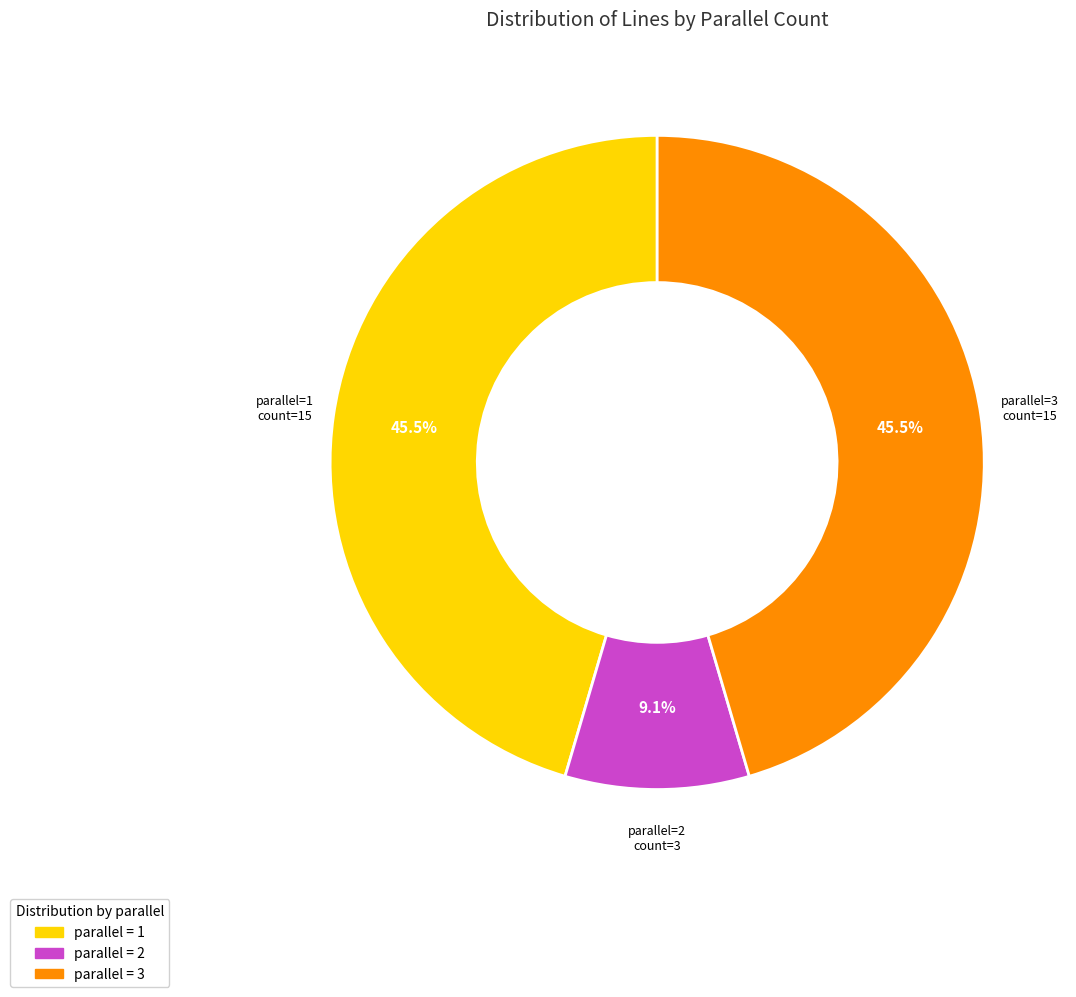

To the nearest percent, what is the average slice percentage?

33%